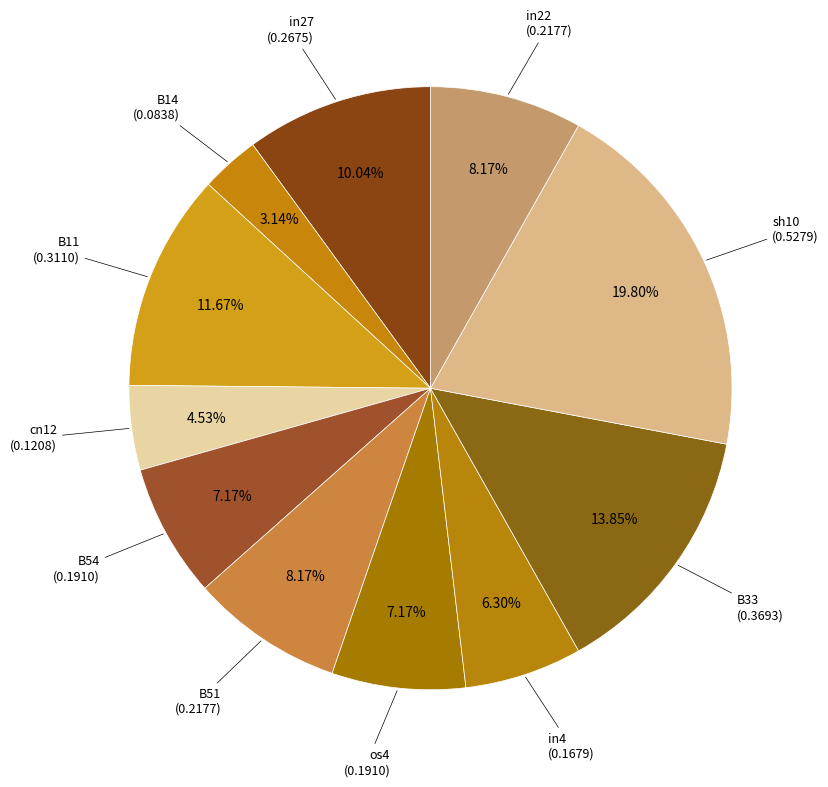

Between B51 and in27, which is larger?

in27